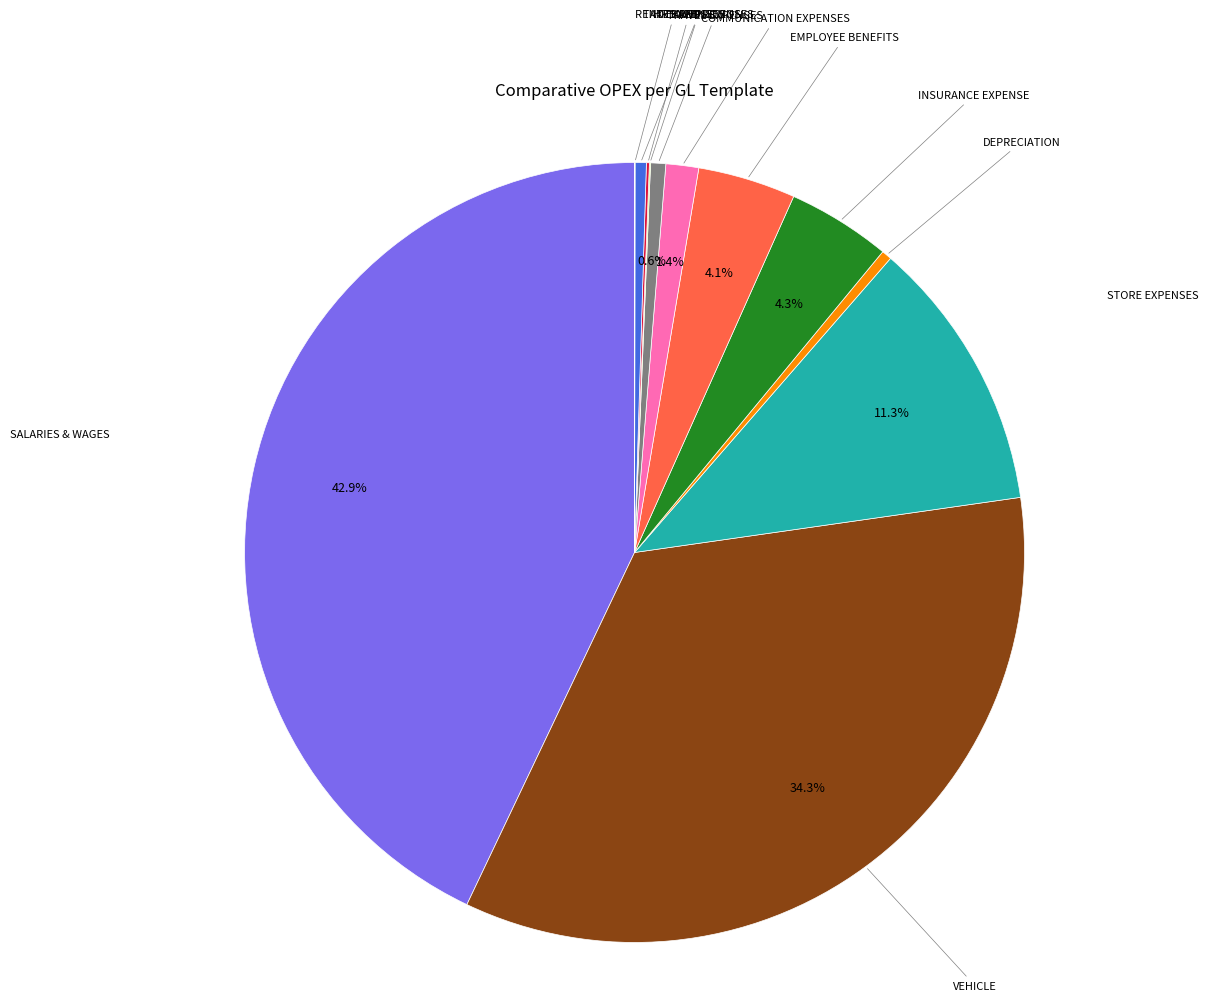

Is there any slice that represents more than half of the pie?

No